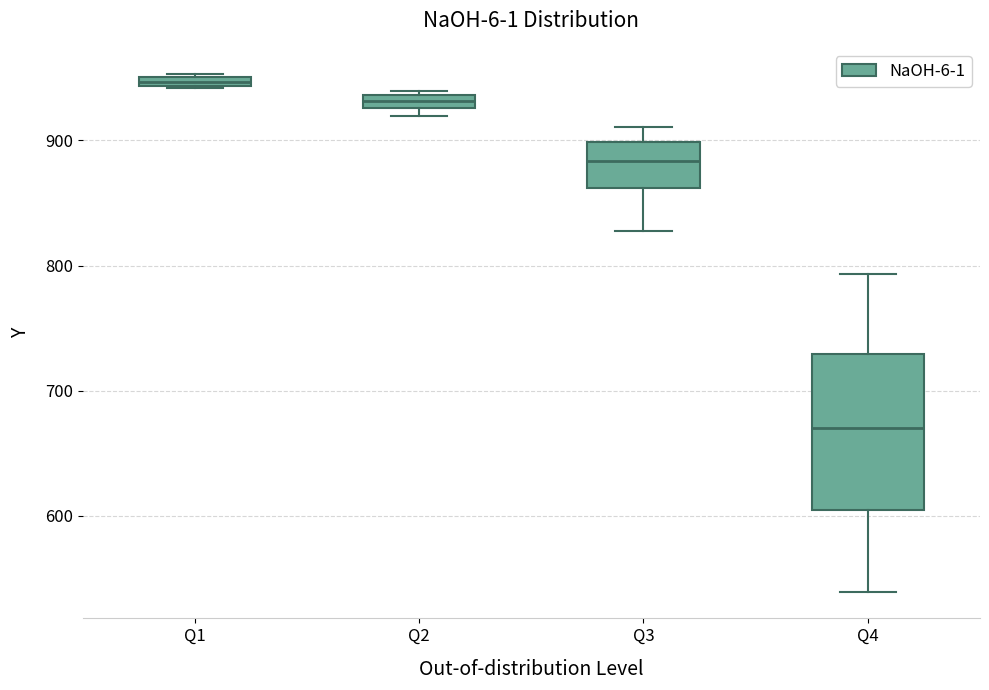

Where does the median line of the box for Q4 sit on the y-axis? The values are not printed on the chart, so give them approximately, as read against the axis.

670